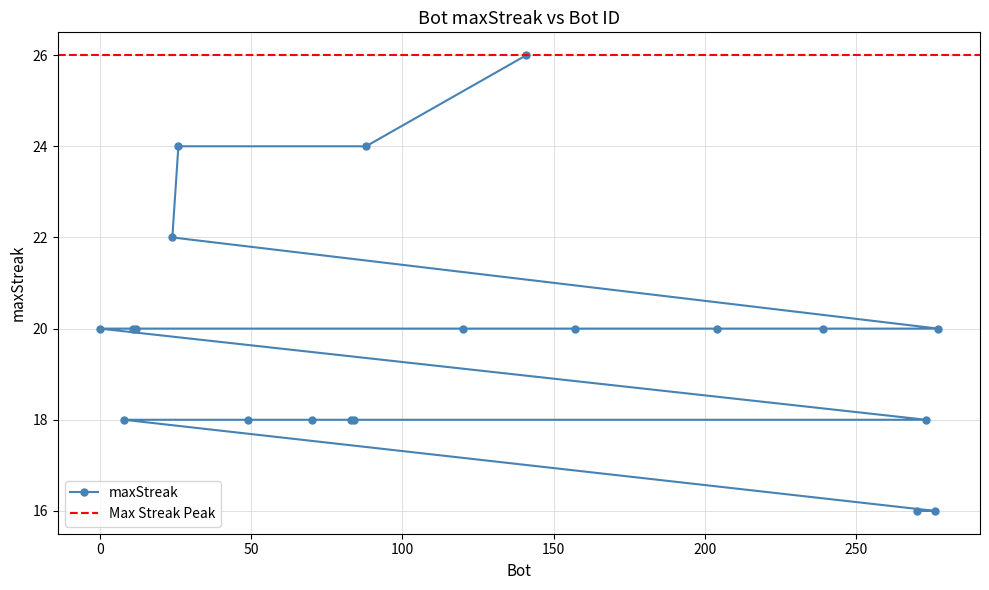

Which category has the lowest value across all series?

276